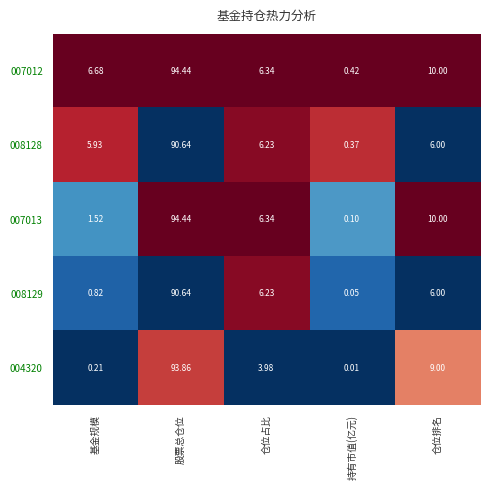

At which category is the sum across all series the highest?

股票总仓位